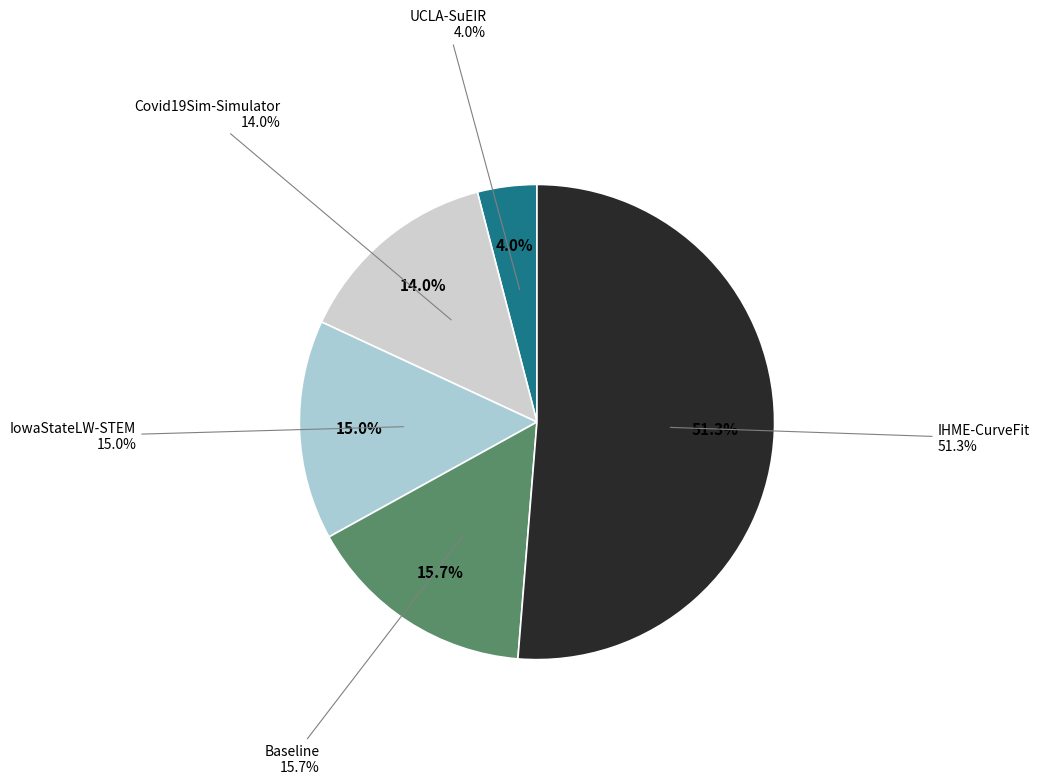

Does IHME-CurveFit represent more than half of the total?

Yes